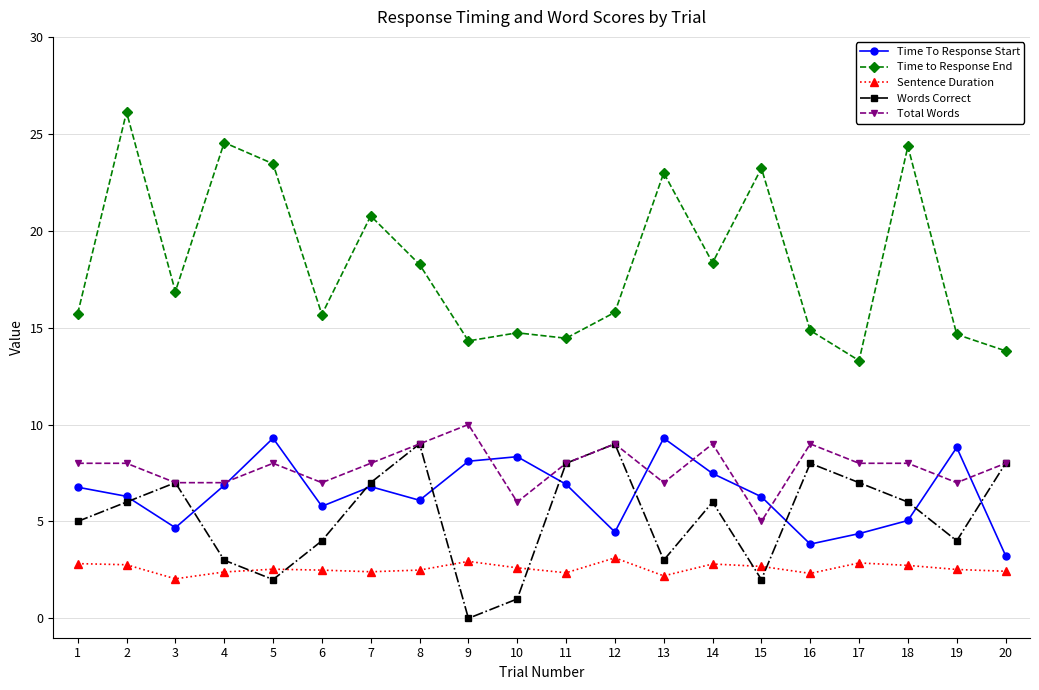

How many interior local peaks does the Time to Response End series have?

7